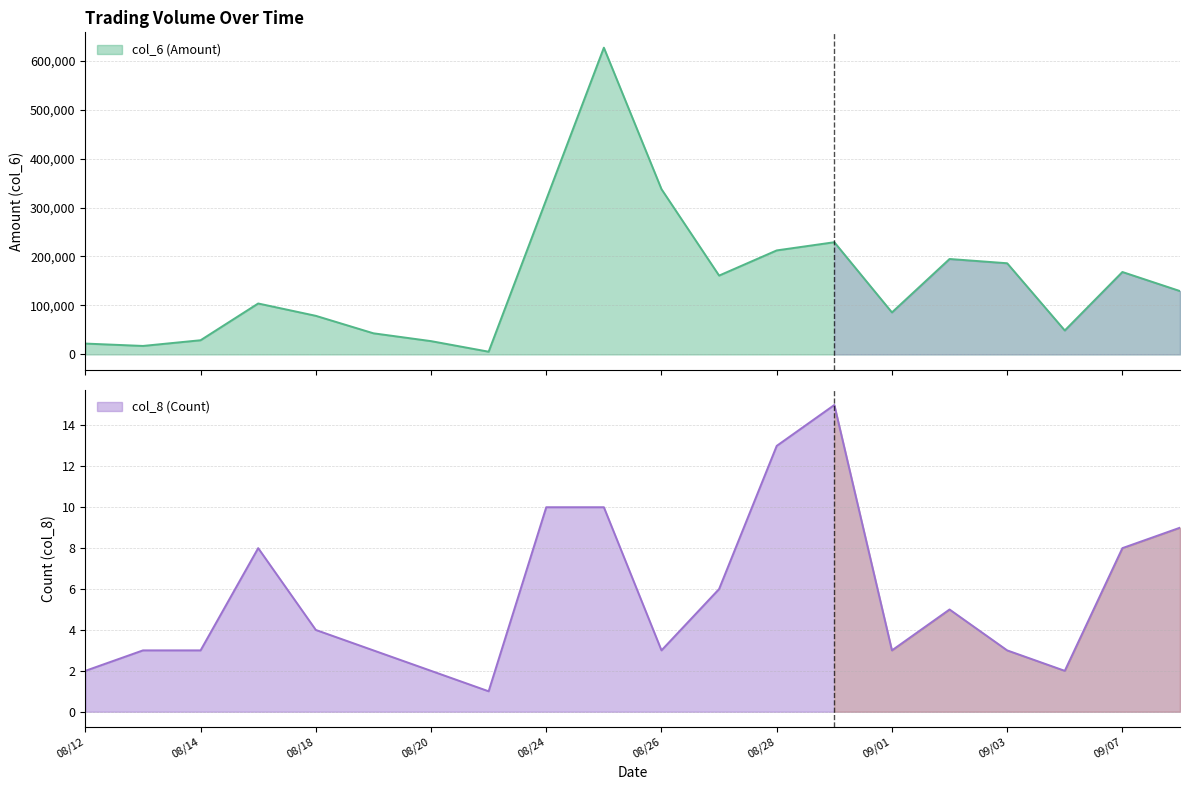

Does the chart have visible grid lines?

Yes